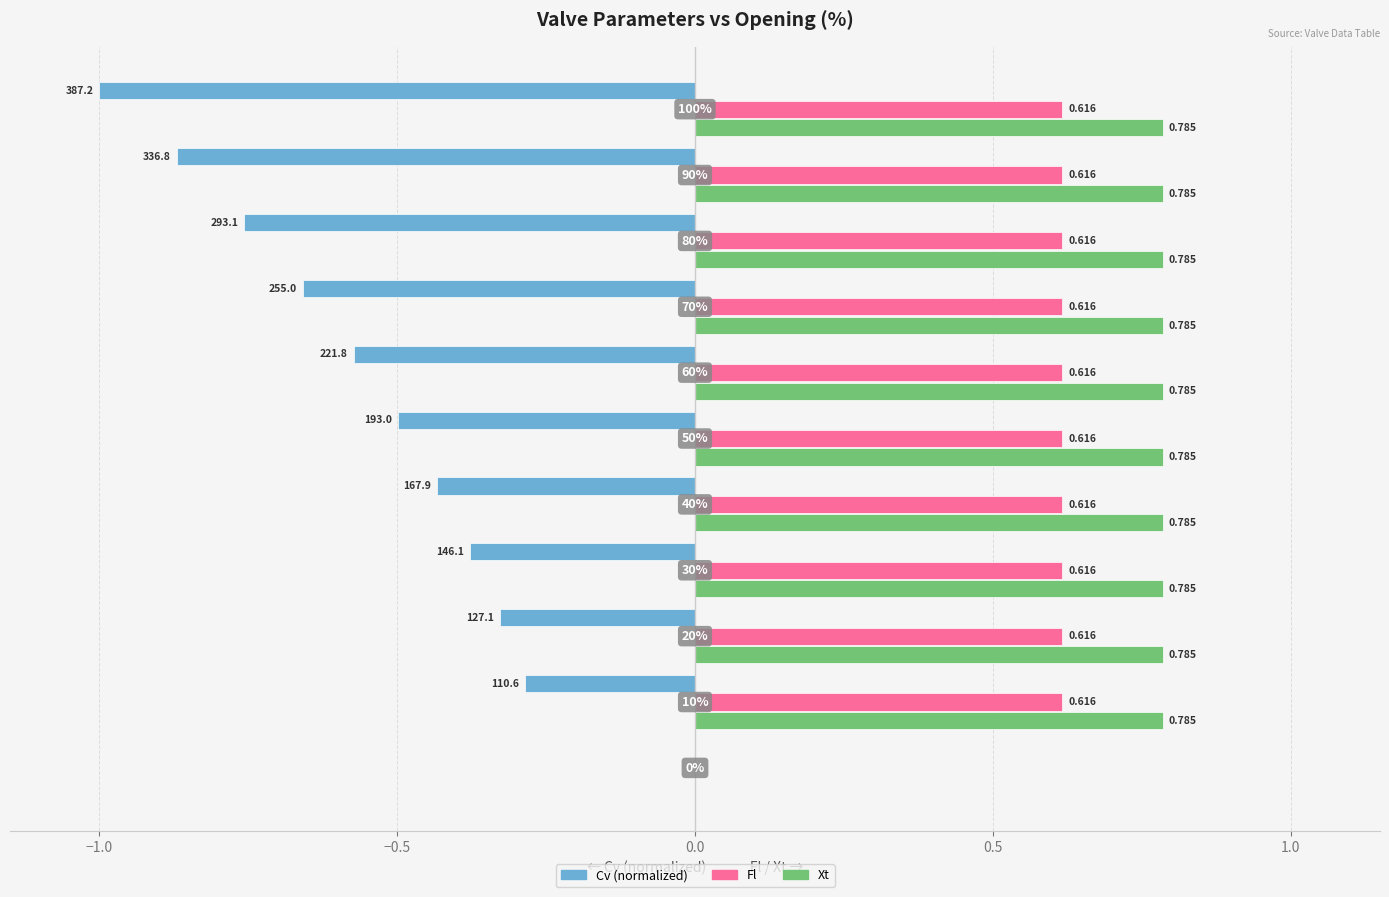

Which series has the largest total across all categories?

Xt